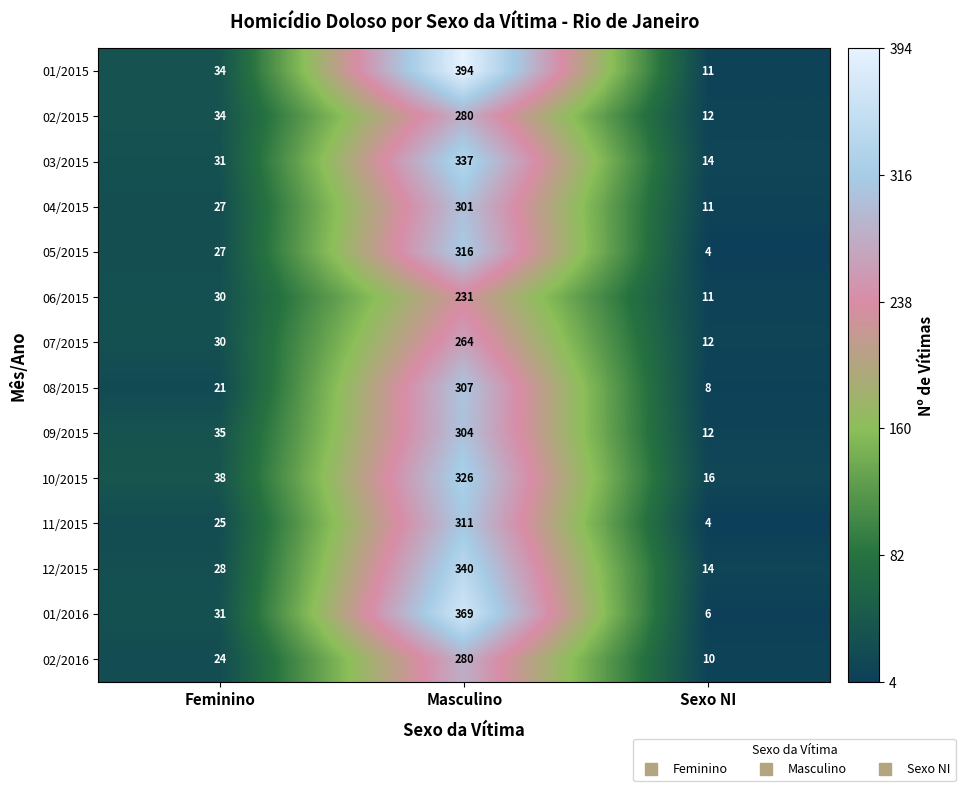

Where is 03/2015 nearest to the value 175?

Feminino